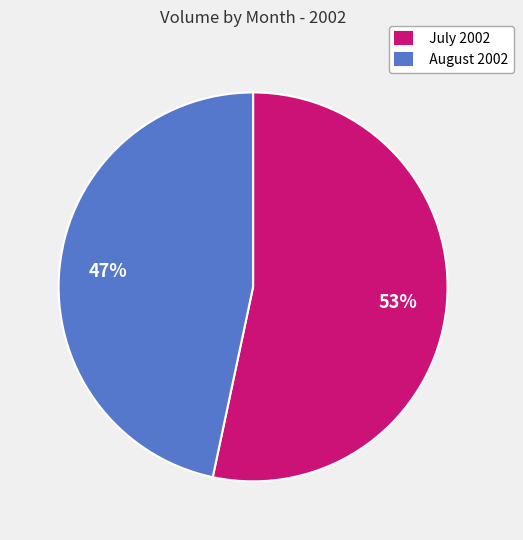

To the nearest percent, what portion does August 2002 represent?

47%